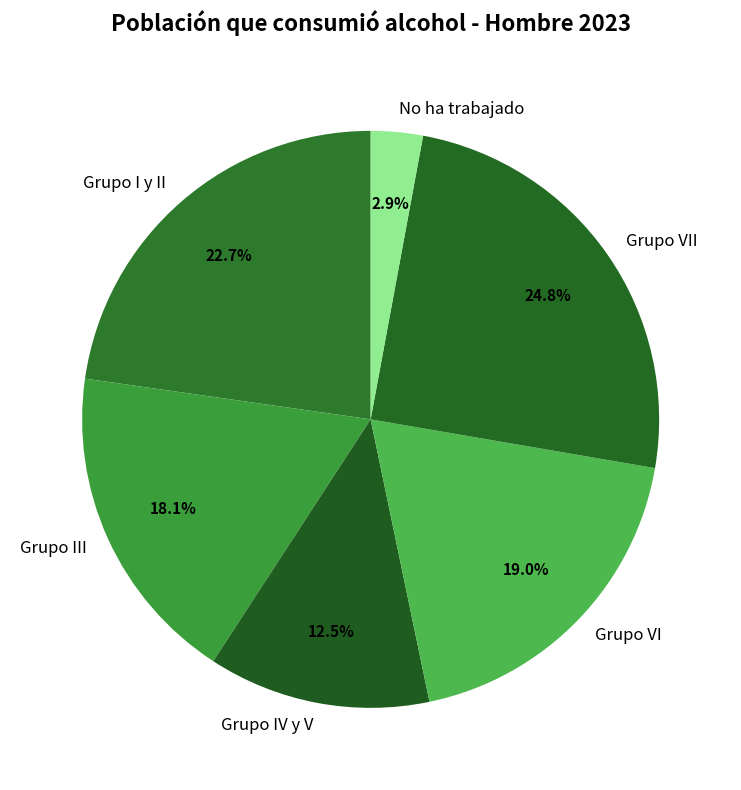

Count the number of slices in the pie.

6